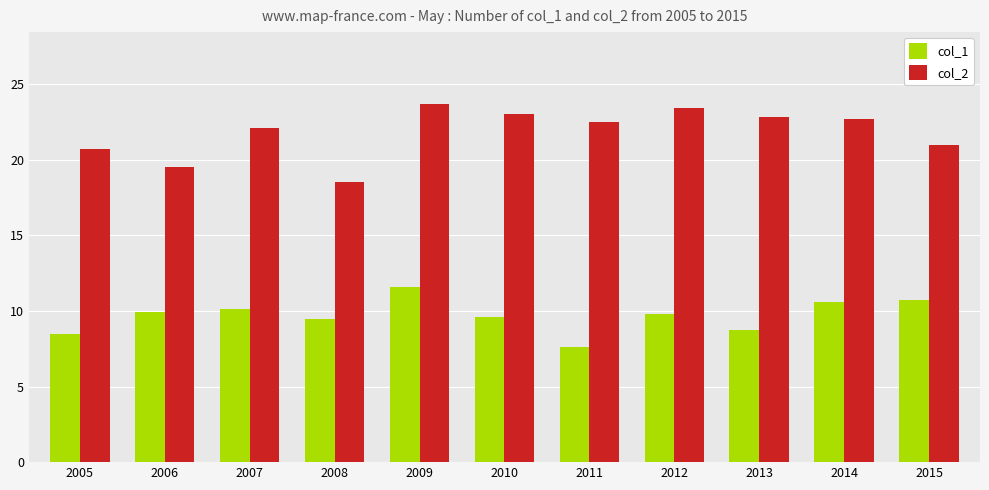

What is the difference between the col_1 values at 2009 and 2012?

1.8